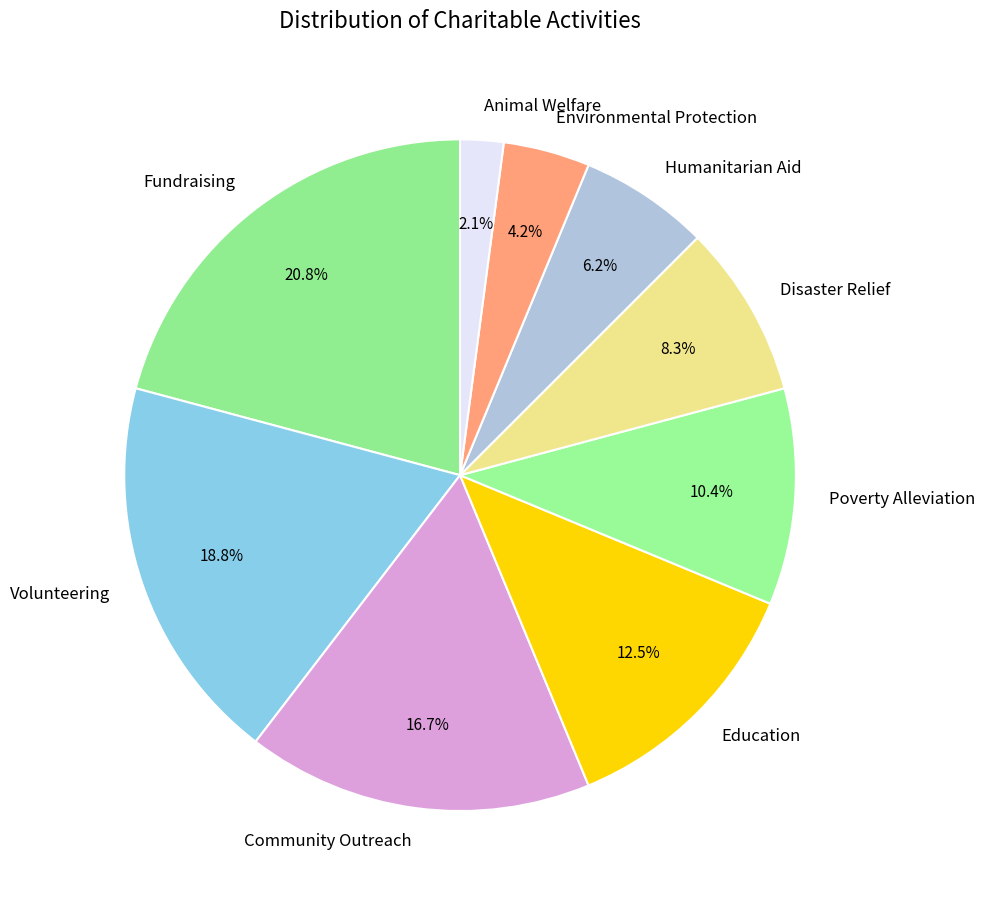

How many segments does this pie chart have?

9